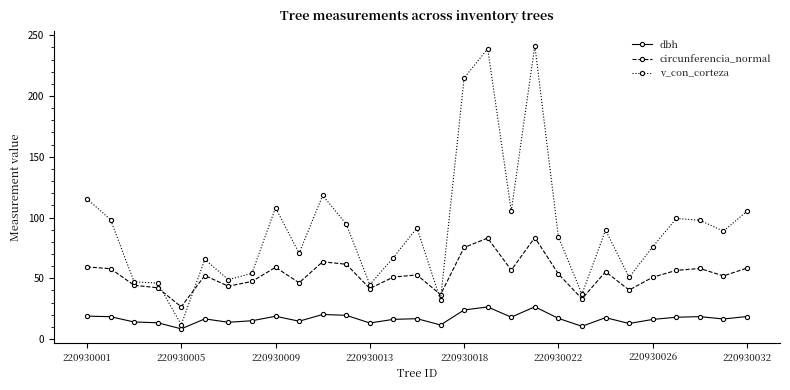

True or false: circunferencia_normal and dbh cross at least once.

False